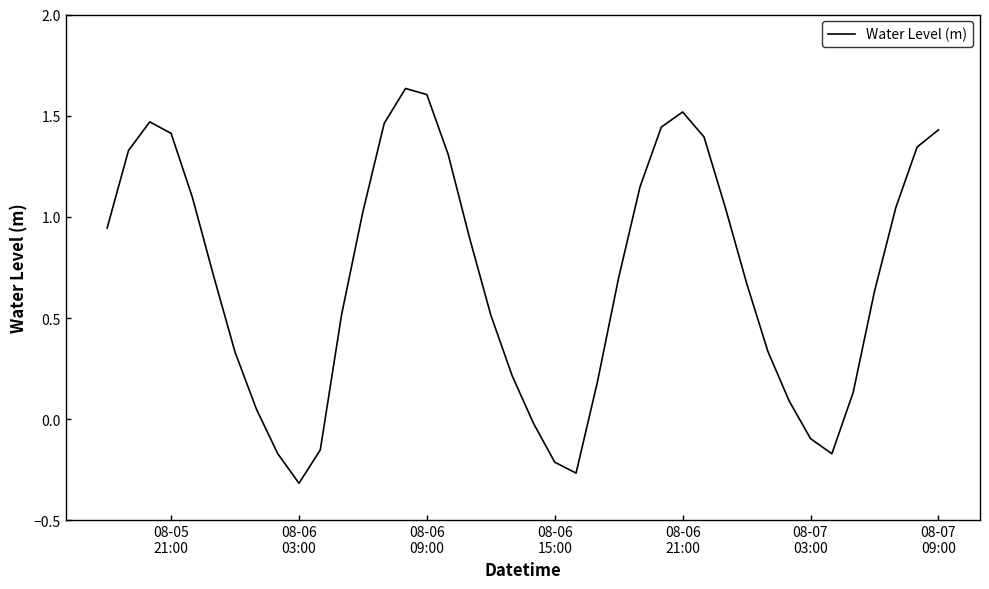

What is the difference between the maximum and minimum values?

2.0